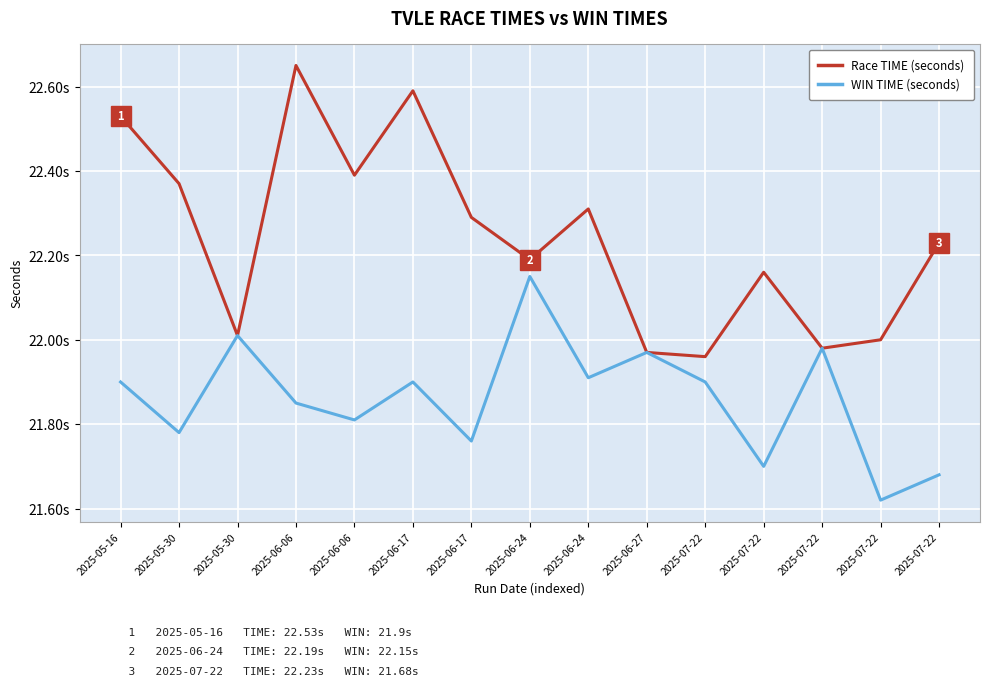

What are all the series names shown in the legend?

Race TIME (seconds), WIN TIME (seconds)